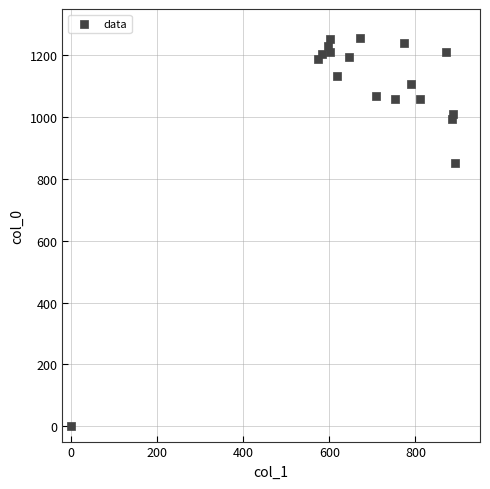

What Y value in the scatter plot is closest to 628?

850.0